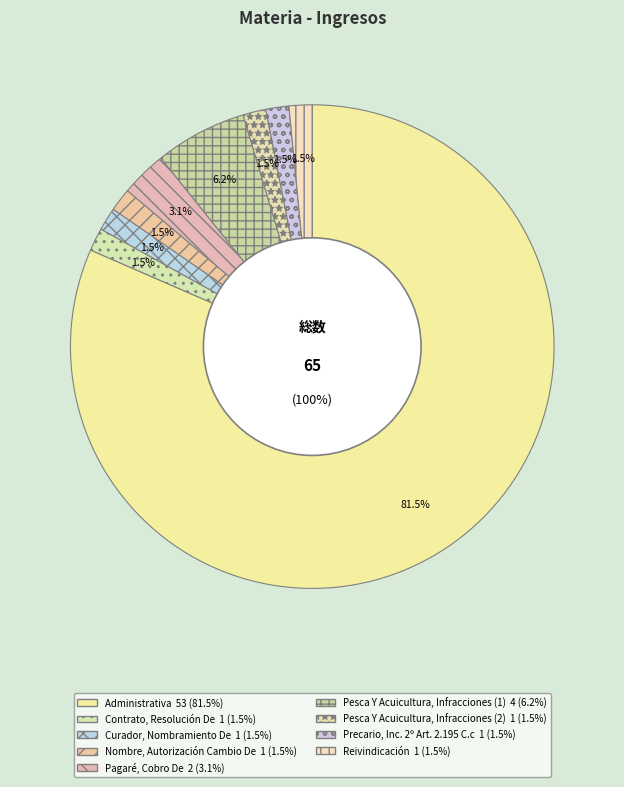

True or false: Pesca Y Acuicultura, Infracciones (1) accounts for 6% of the total.

True